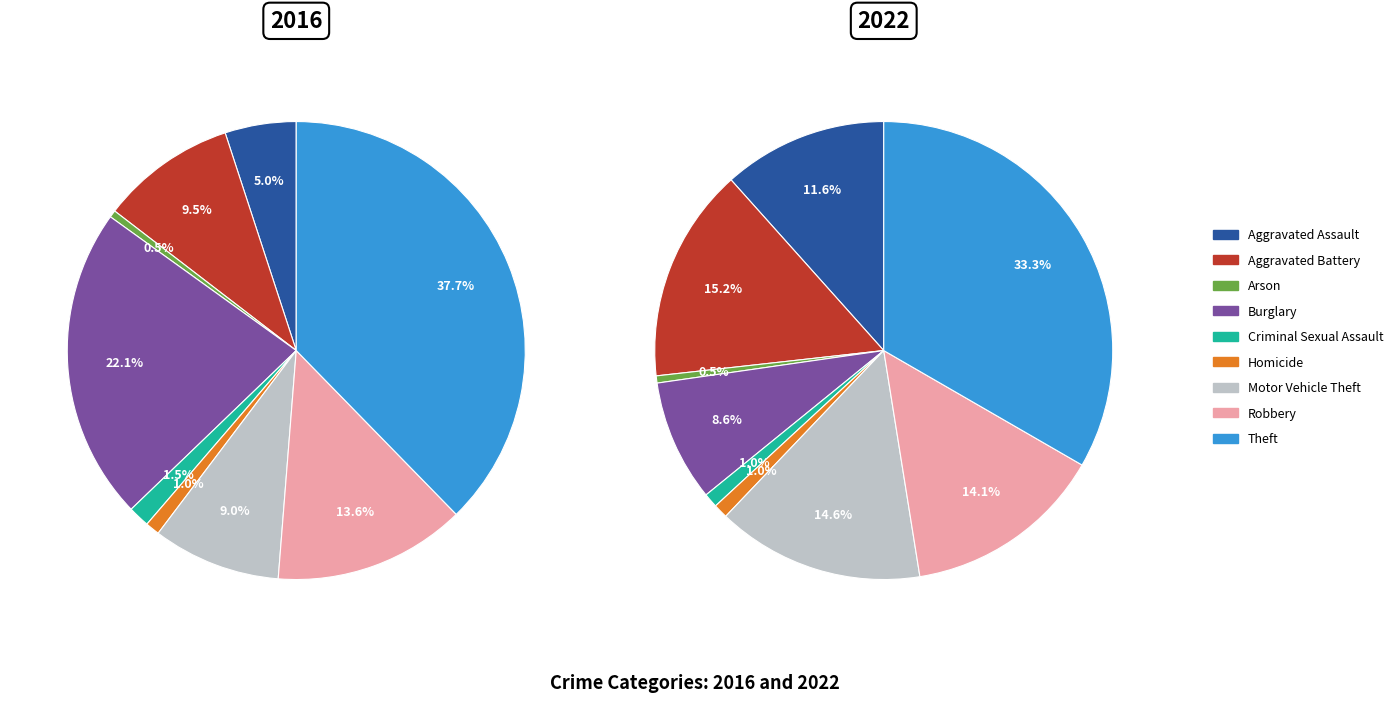

Is 5 the majority of the pie?

No